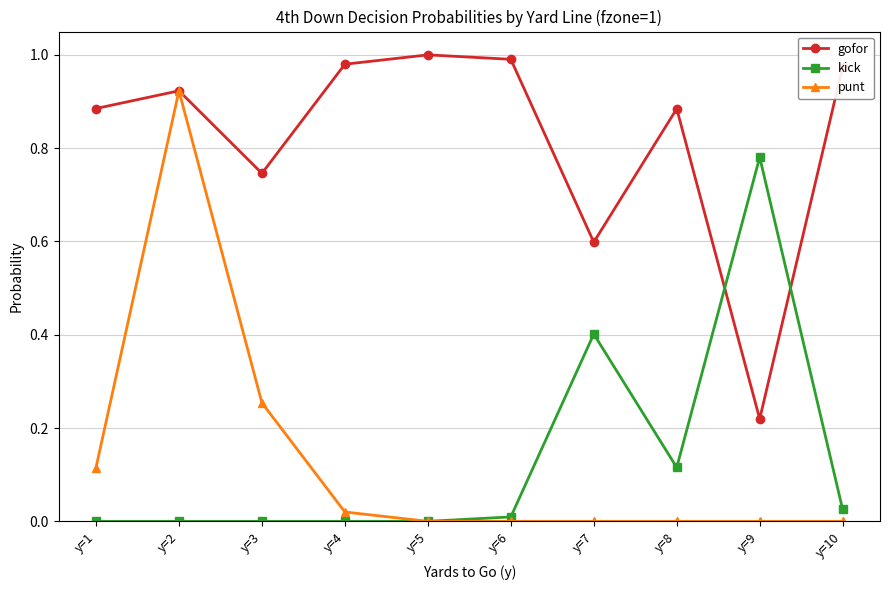

In gofor, how many points are lower than both neighbors (excluding endpoints)?

3